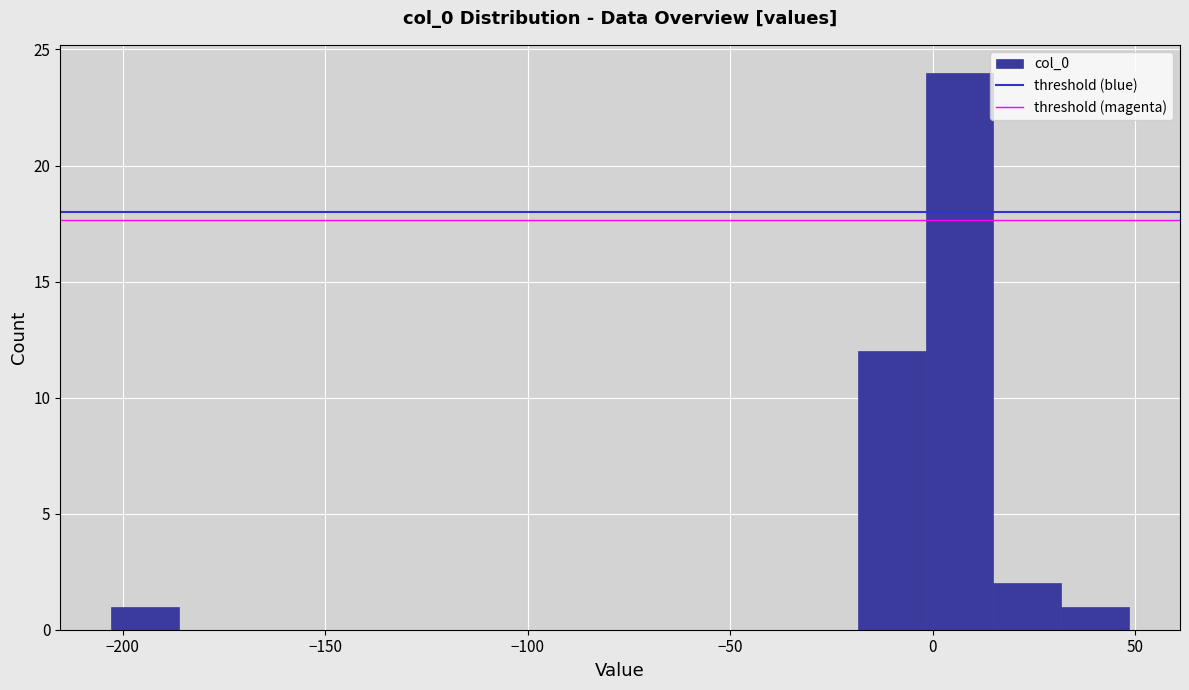

Read against the x-axis, roughly where is the centre of the tallest bar?

5